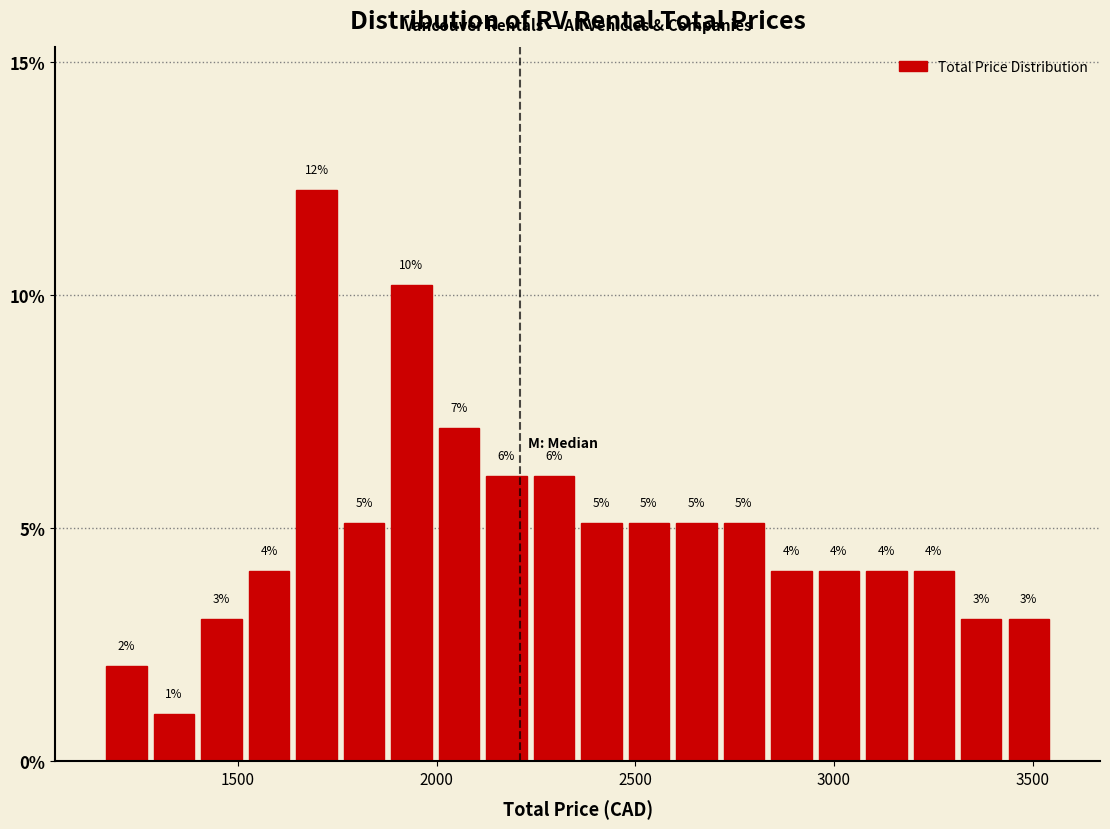

Around what value on the x-axis is the tallest bar? Give the approximate position of its centre, as read against the axis.

1700